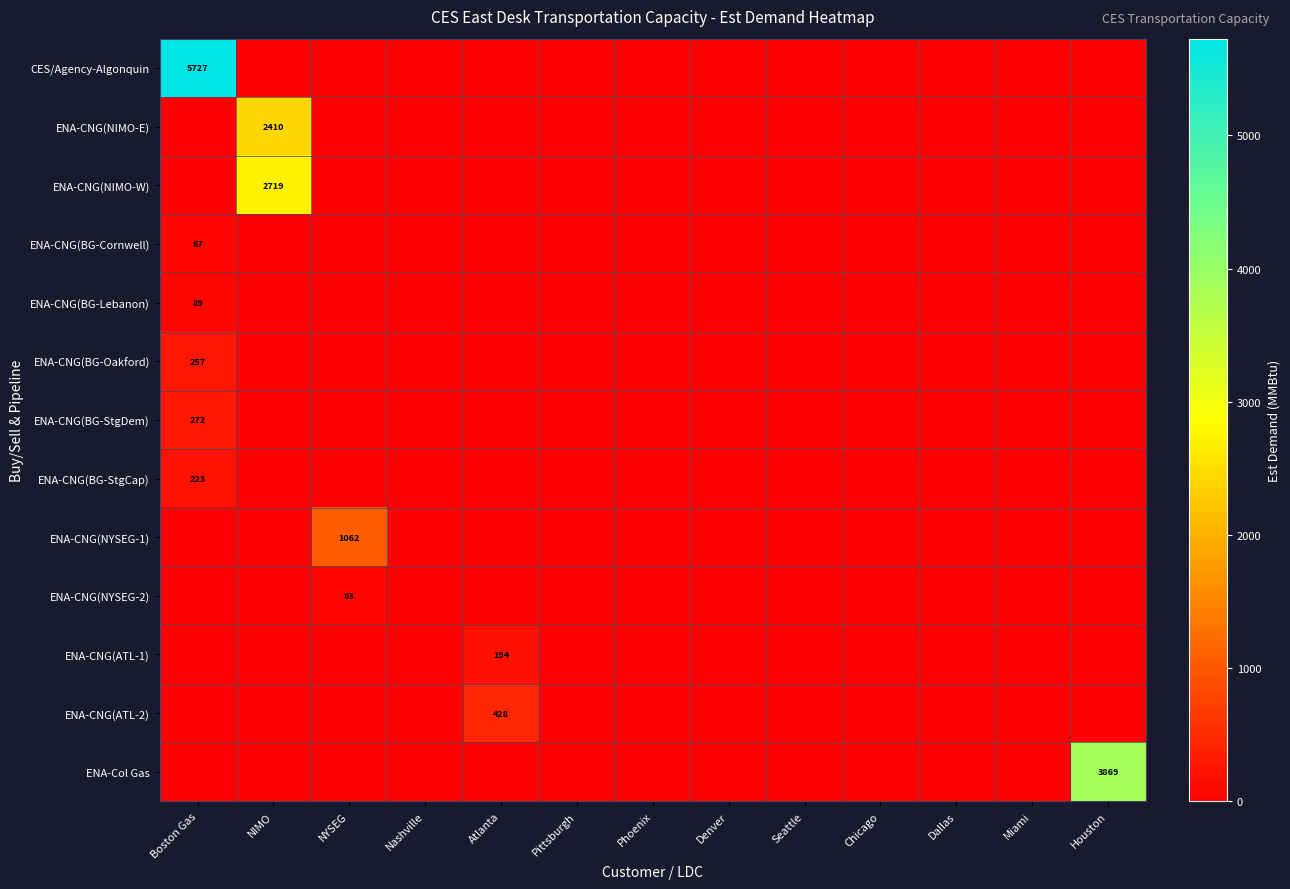

The ENA-CNG(BG-StgCap) series shows 223 at Boston Gas. True or false?

True